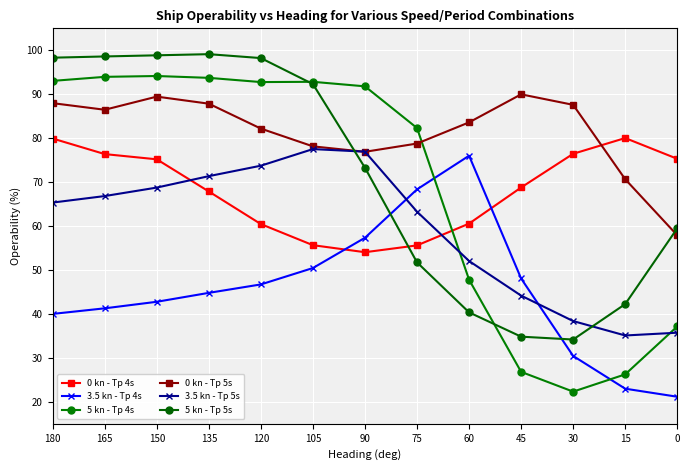

What is the sum of all 0 kn - Tp 5s values?

1057.5